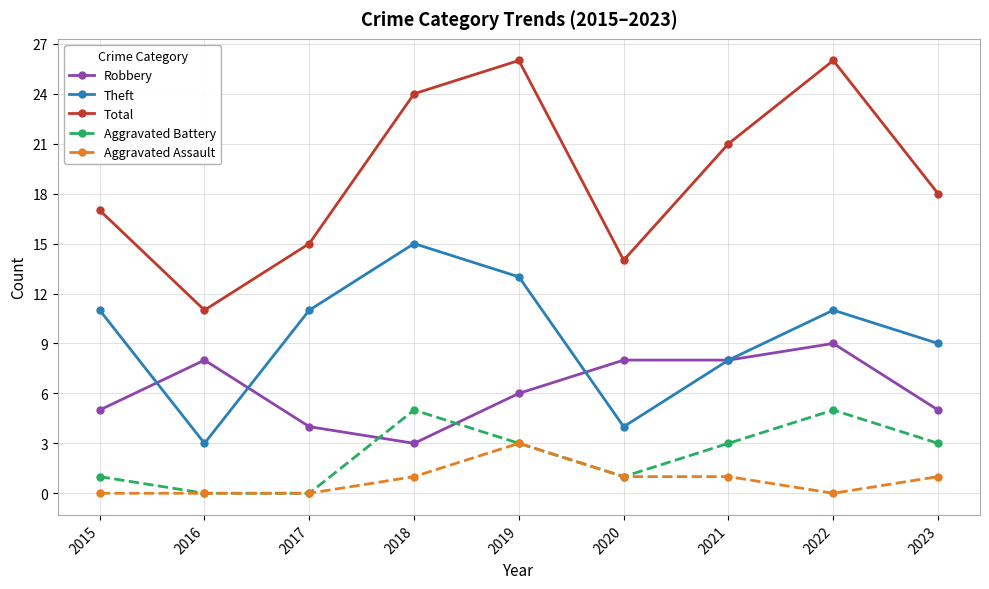

What is the difference between the maximum and minimum values in the Aggravated Assault series?

3